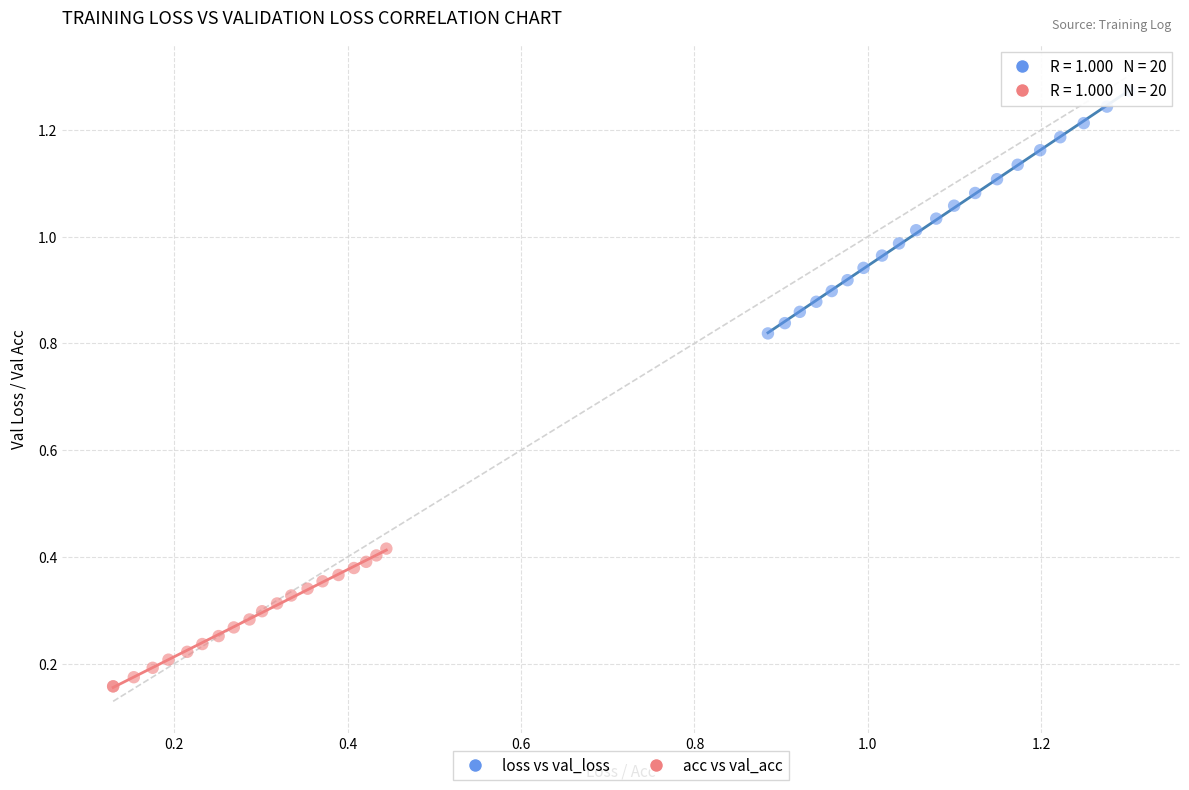

What are all the series names shown in the legend?

loss vs val_loss, acc vs val_acc